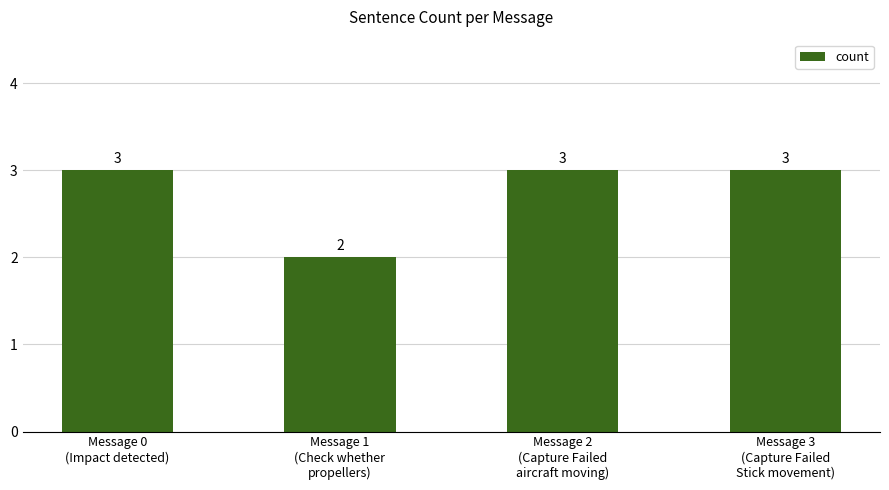

Between Message 3
(Capture Failed
Stick movement) and Message 1
(Check whether
propellers), which is larger?

Message 3
(Capture Failed
Stick movement)